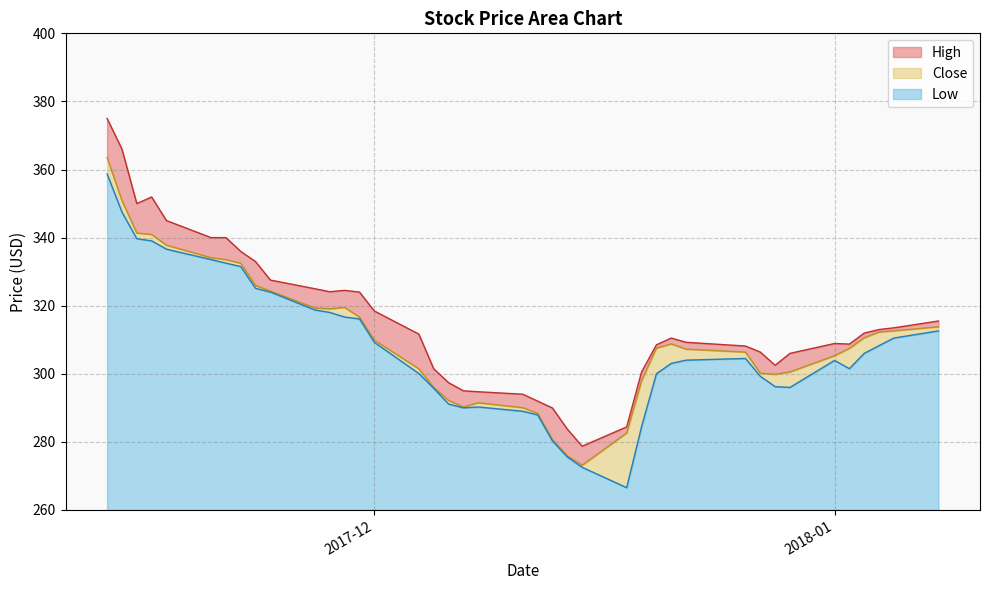

What is the maximum value for Low?

98.7